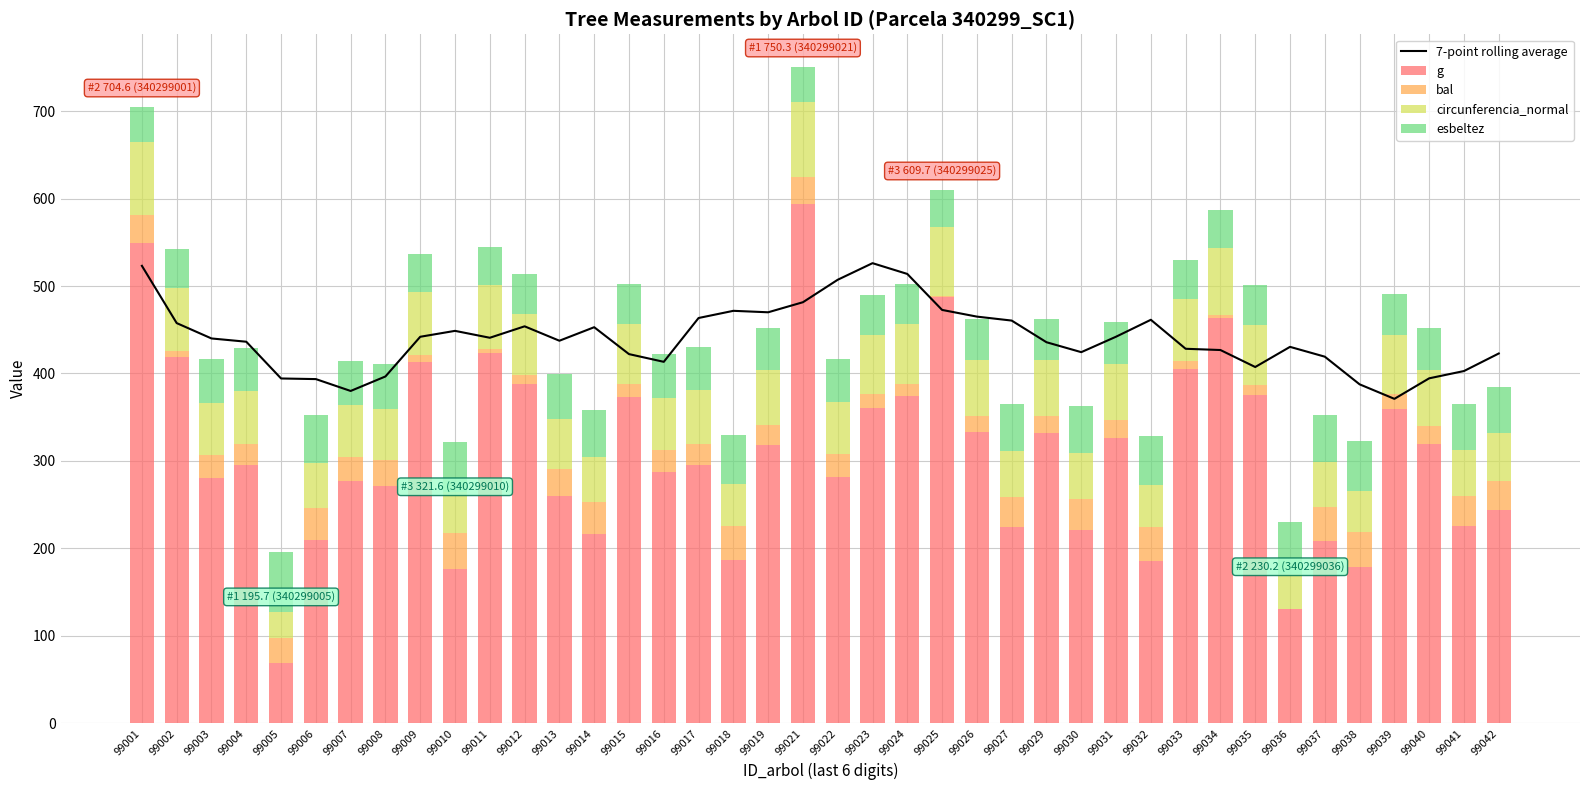

Is it true that g equals 332.9 at 99026?

True